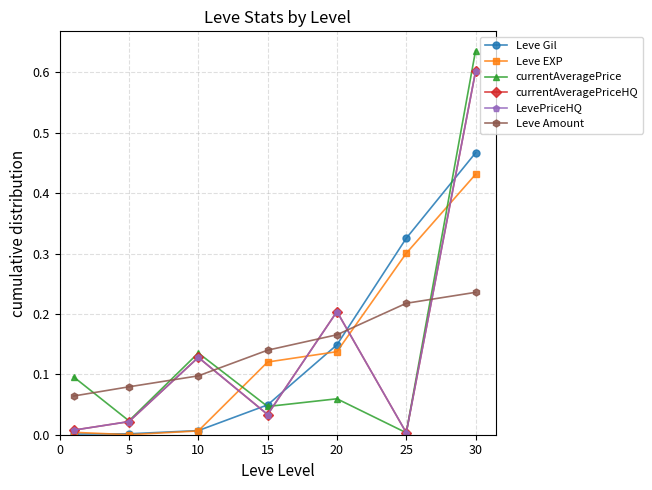

Reading left to right, what are all the values shown in this chart?

Leve Gil: 0.0	0.0	0.0	0.0	0.1	0.3	0.5
Leve EXP: 0.0	0.0	0.0	0.1	0.1	0.3	0.4
currentAveragePrice: 0.1	0.0	0.1	0.0	0.1	0.0	0.6
currentAveragePriceHQ: 0.0	0.0	0.1	0.0	0.2	0.0	0.6
LevePriceHQ: 0.0	0.0	0.1	0.0	0.2	0.0	0.6
Leve Amount: 0.1	0.1	0.1	0.1	0.2	0.2	0.2